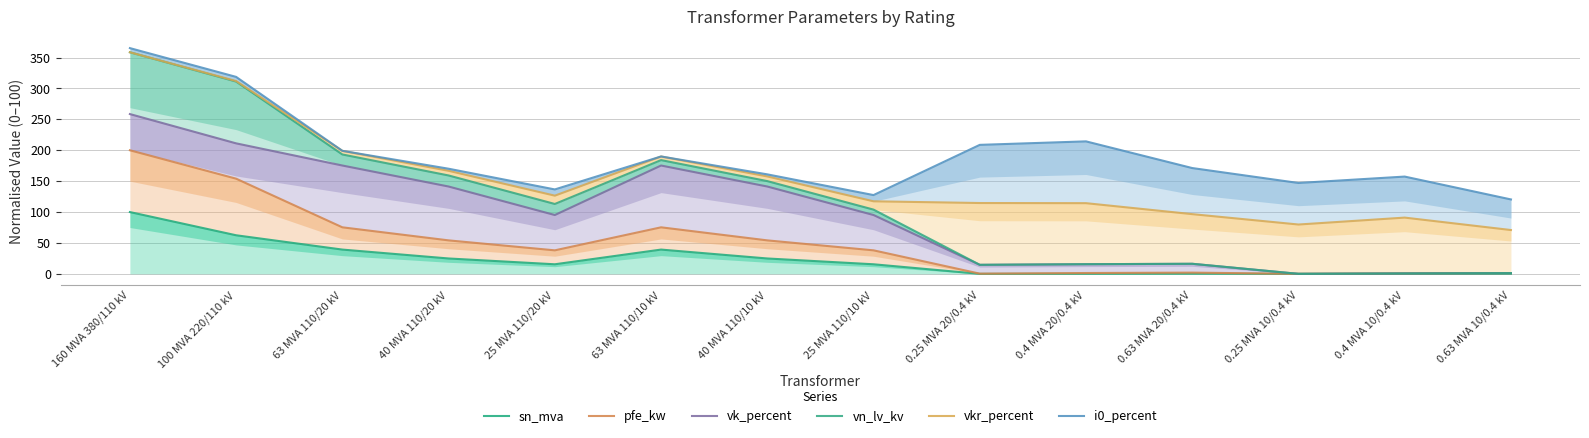

True or false: vkr_percent and pfe_kw cross at least once.

False